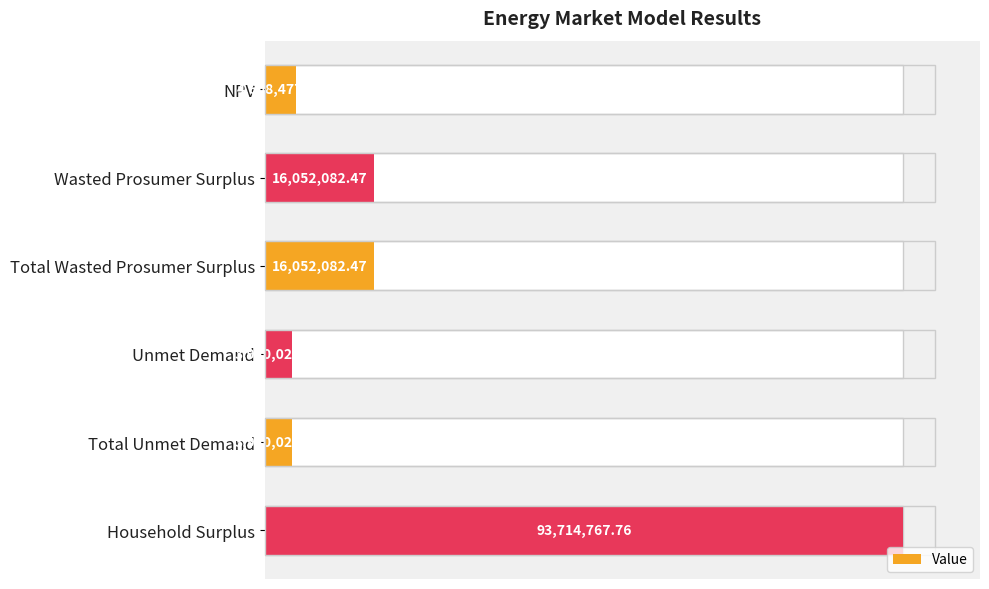

How many data points are above 16052082?

3